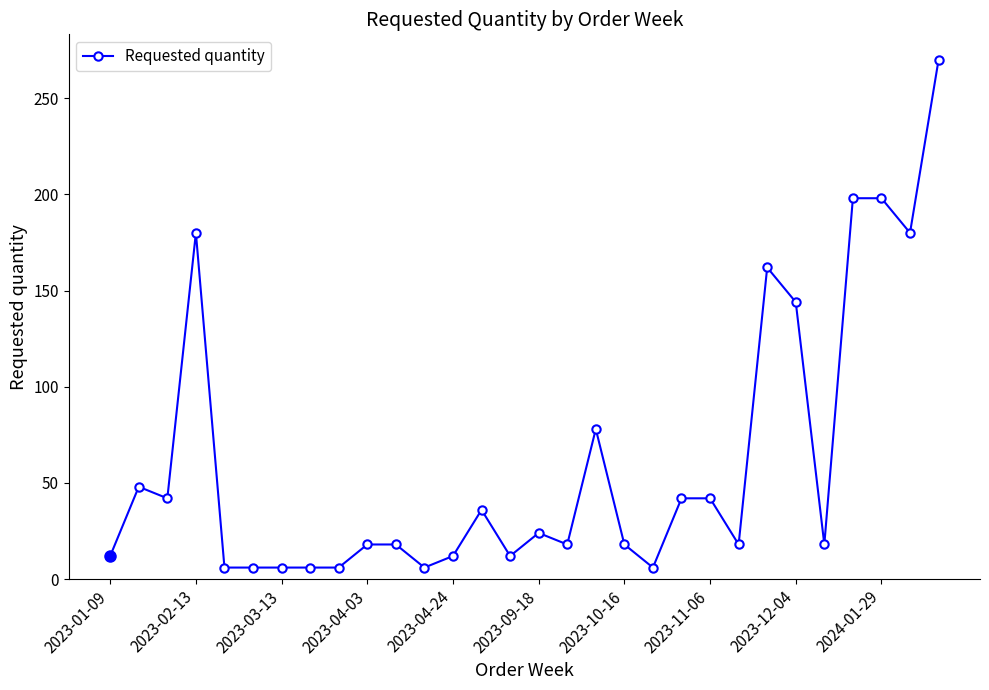

What is the value of the 28th point from the left?

198